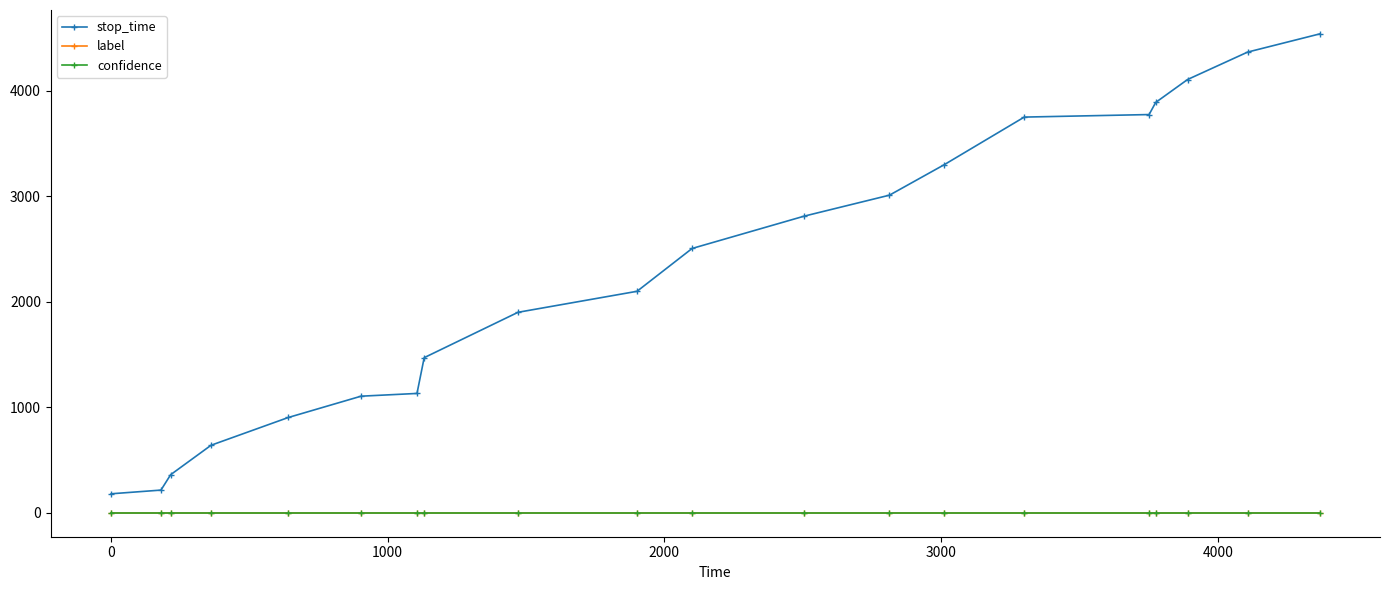

Which series has the largest total across all categories?

stop_time